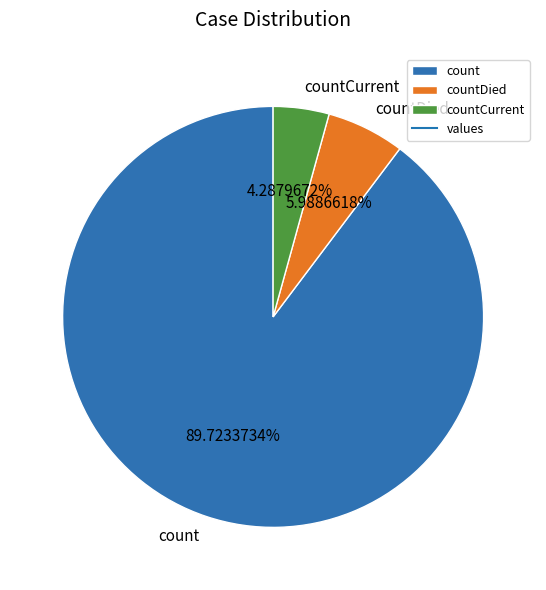

To the nearest percent, what is the difference between the countCurrent and count slice percentages?

85%